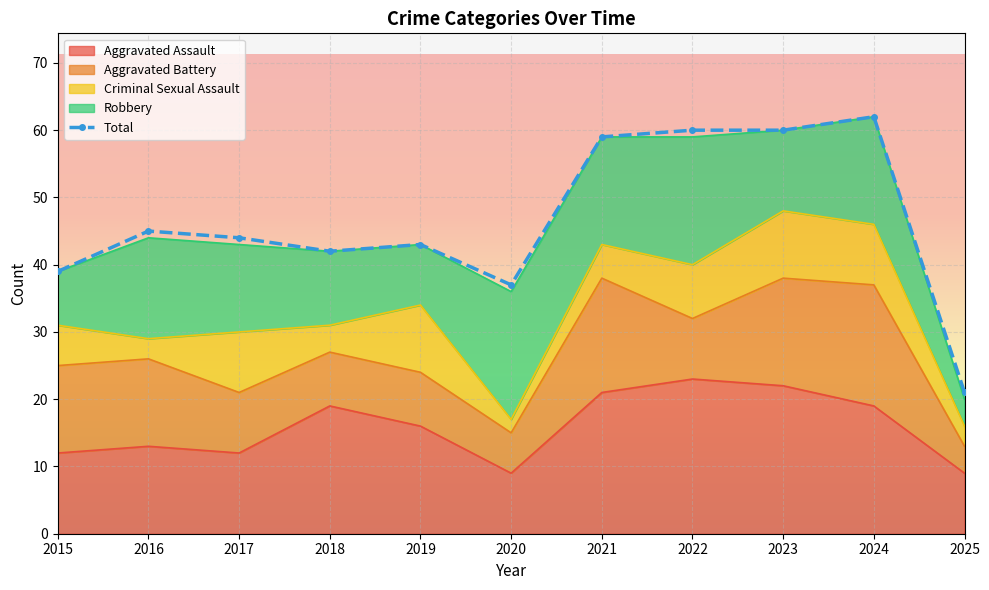

What is the minimum value for Robbery?

4